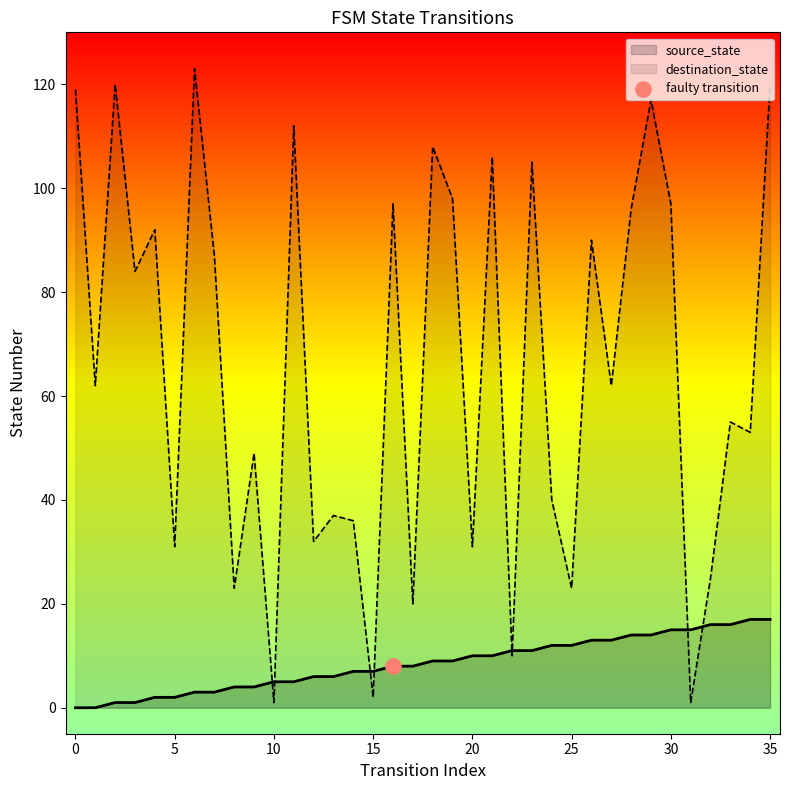

At how many categories does at least one series exceed 101?

9